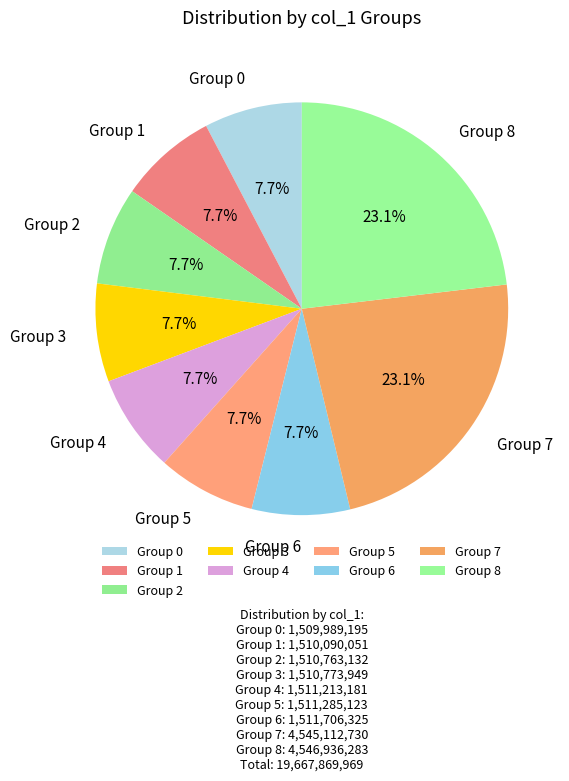

Do Group 4 and Group 1 together represent more than half of the pie?

No